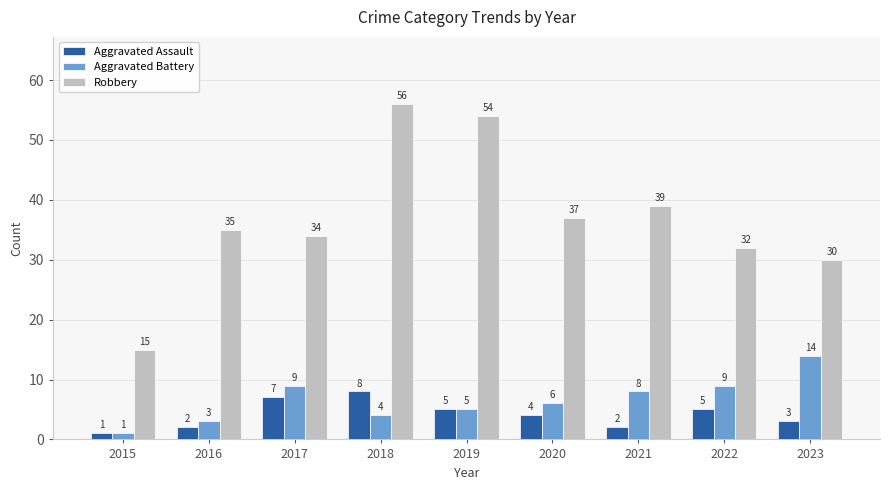

How many bars are there in total?

27